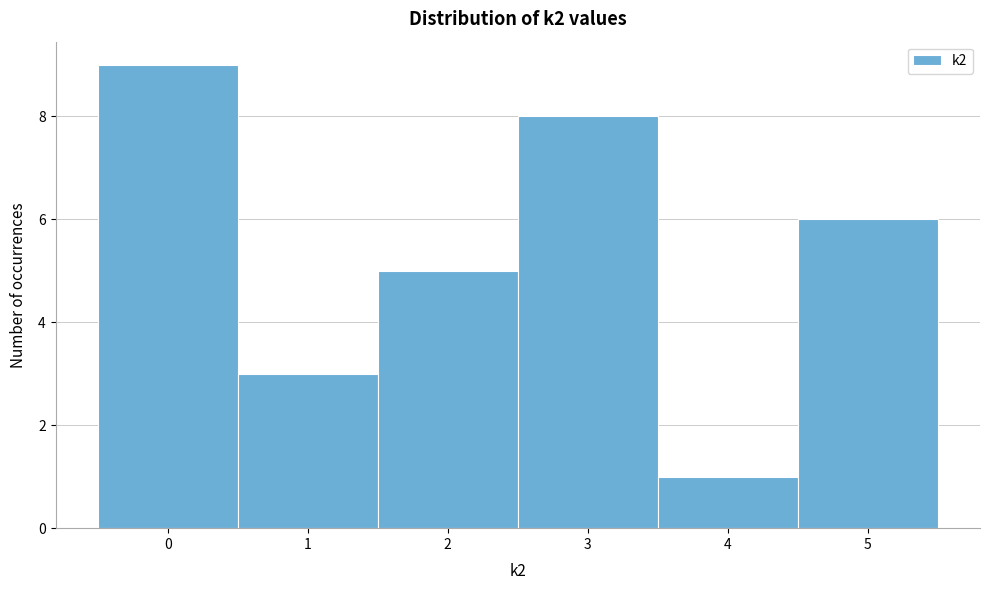

Over which range of the x-axis is the bar tallest?

-0.5 to 0.5